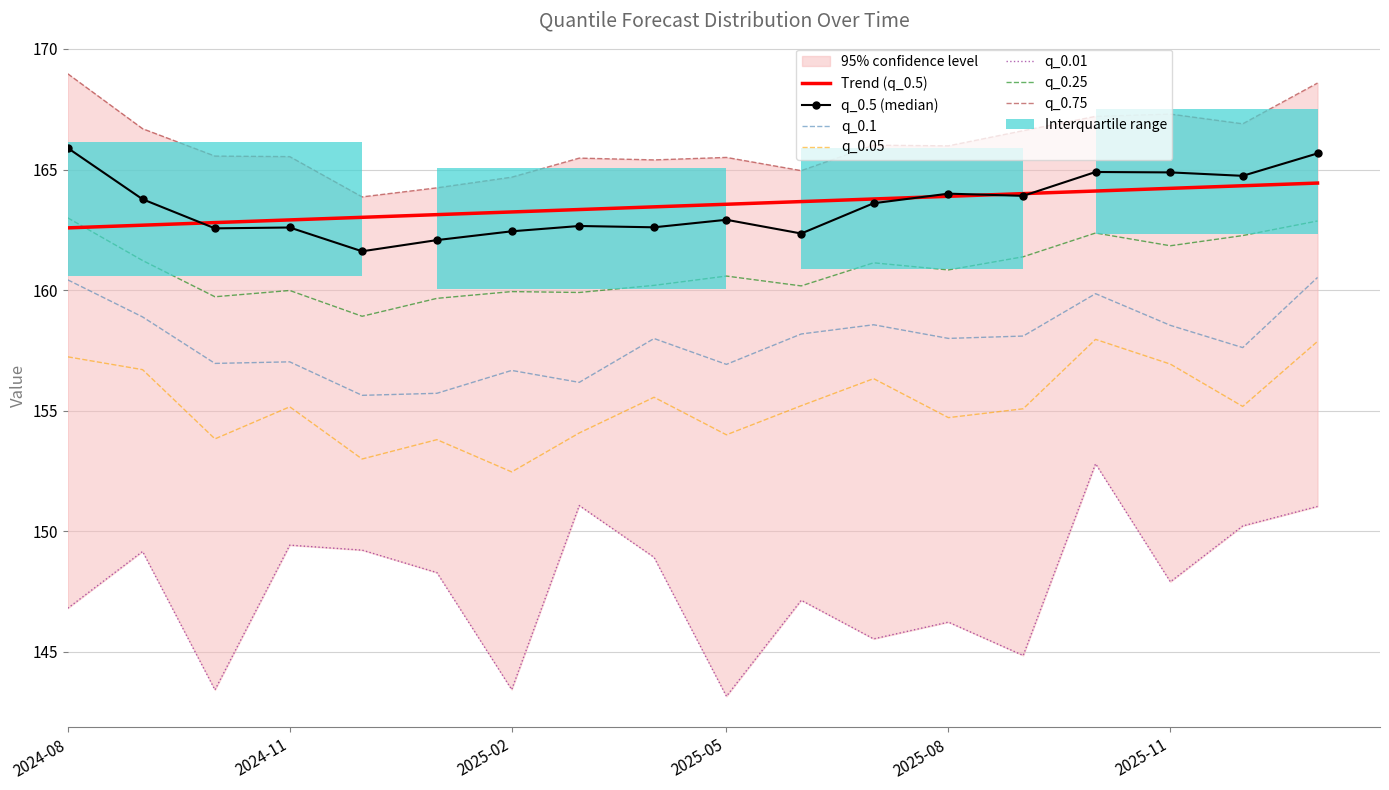

Read the q_0.05 value at 2025-11.

156.9